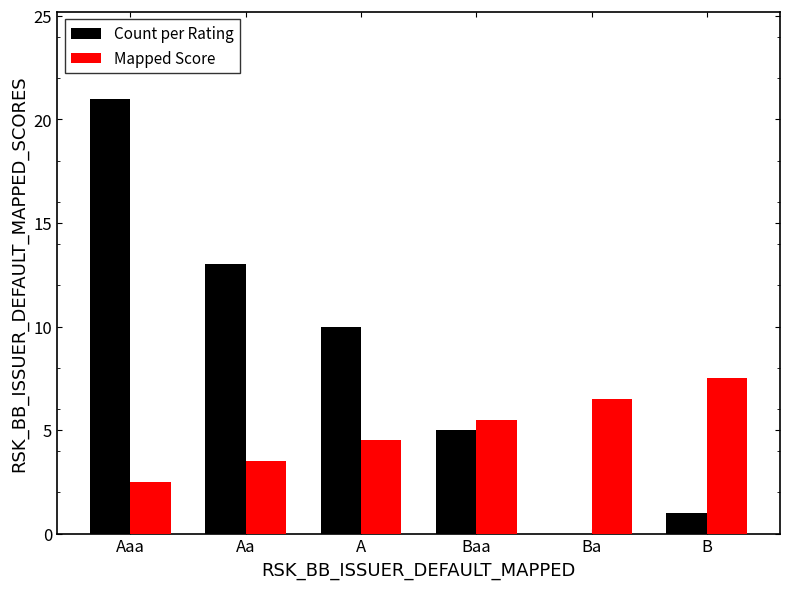

What is the sum of all Count per Rating values?

50.0